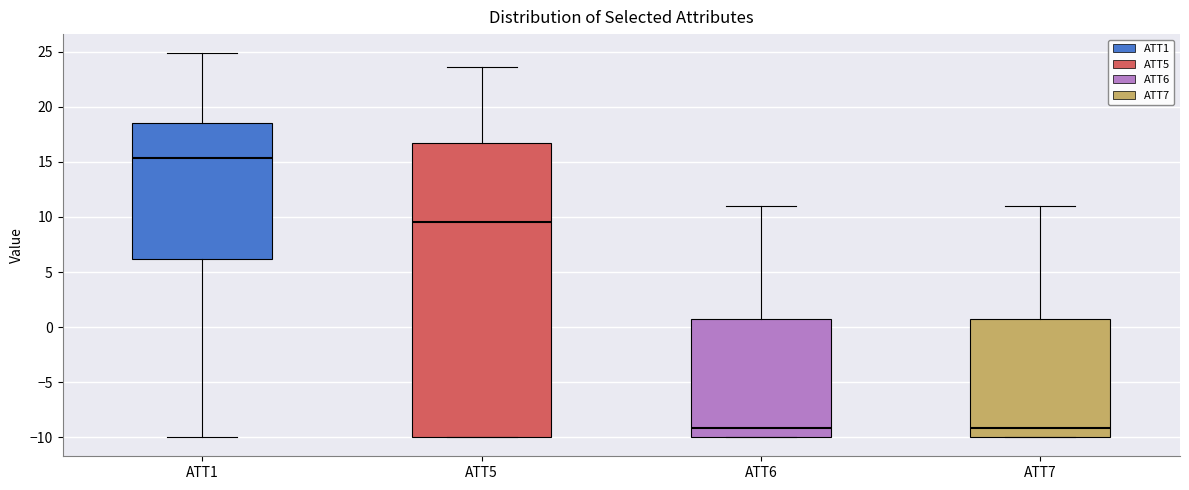

Where is the upper edge of the box for ATT7 on the y-axis? The values are not printed on the chart, so give them approximately, as read against the axis.

0.5